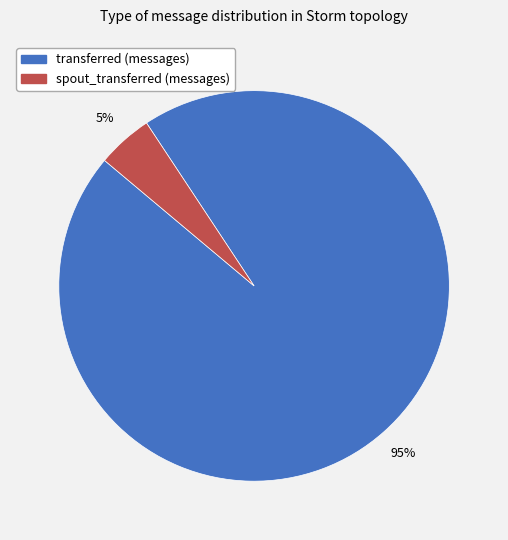

Which has a higher value, transferred (messages) or spout_transferred (messages)?

transferred (messages)